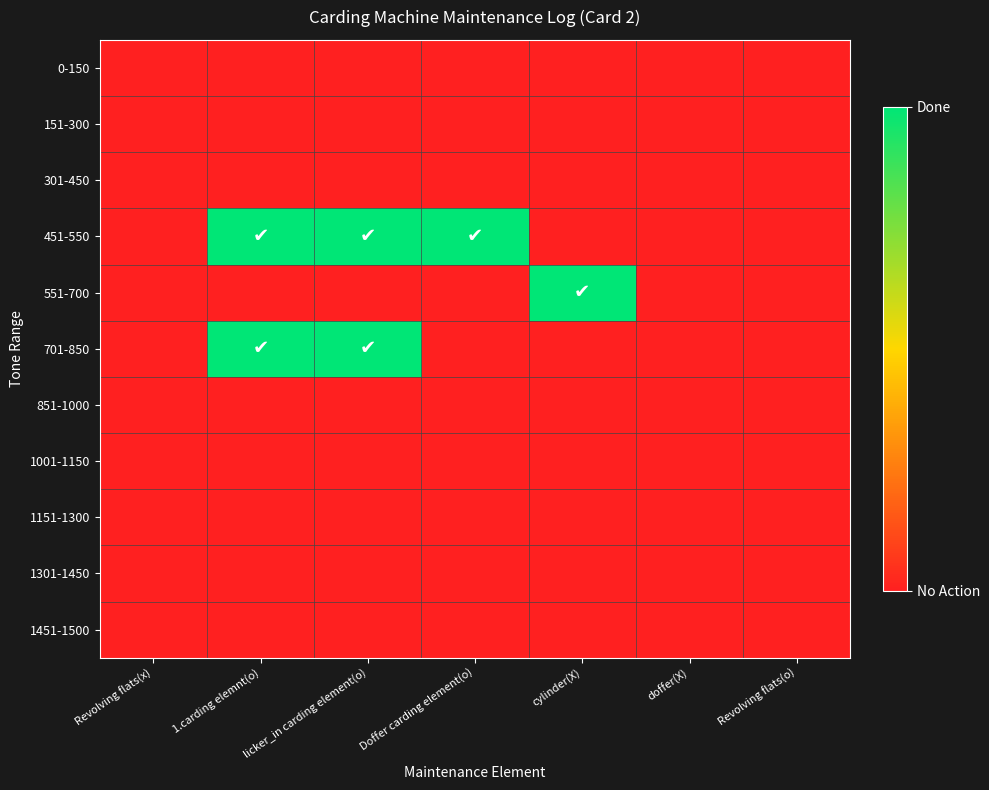

List the series in order of their peak value, highest first.

451-550, 551-700, 701-850, 0-150, 151-300, 301-450, 851-1000, 1001-1150, 1151-1300, 1301-1450, 1451-1500